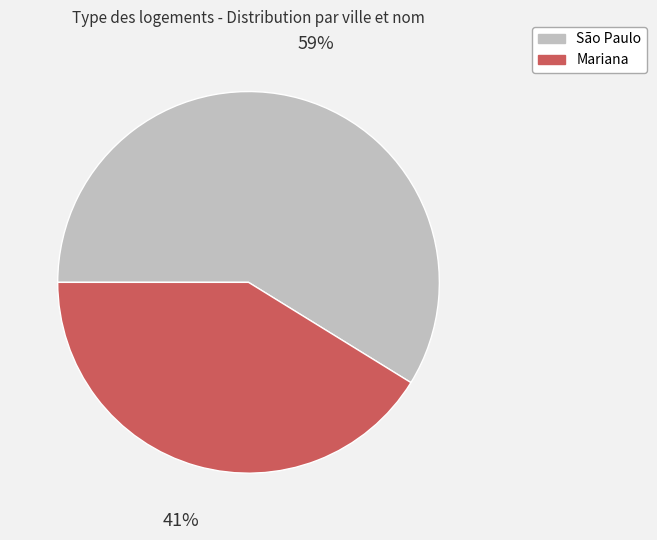

Is there any slice that represents more than half of the pie?

Yes